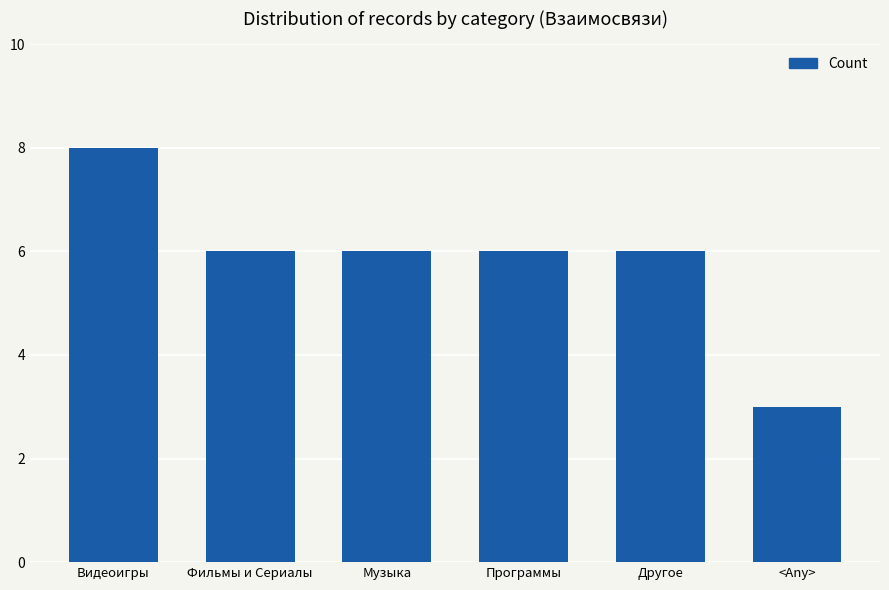

Reading right to left, what are all the values shown in this chart?

3	6	6	6	6	8